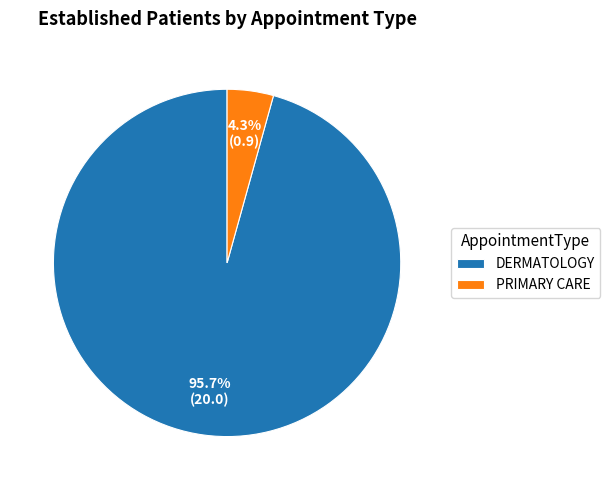

Rank the categories by value from lowest to highest.

PRIMARY CARE, DERMATOLOGY